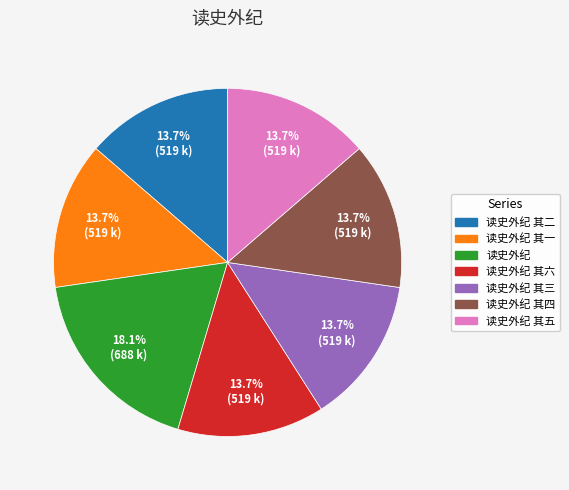

To the nearest percent, what is the difference between the largest and smallest slice percentages?

4%